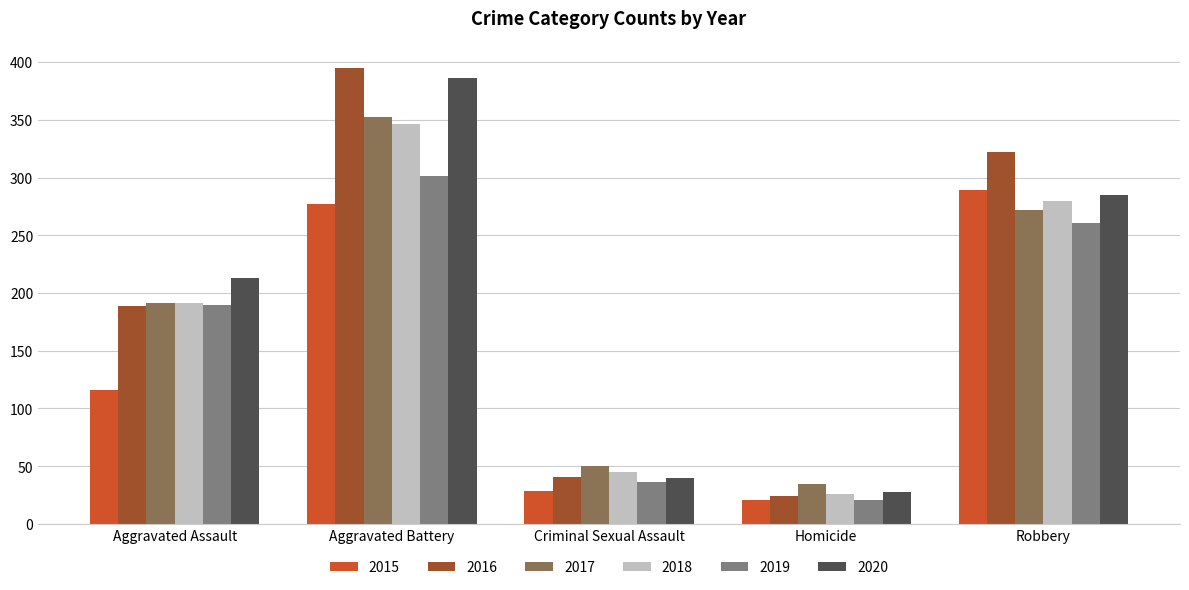

What is the lowest value of the 2019 series?

21